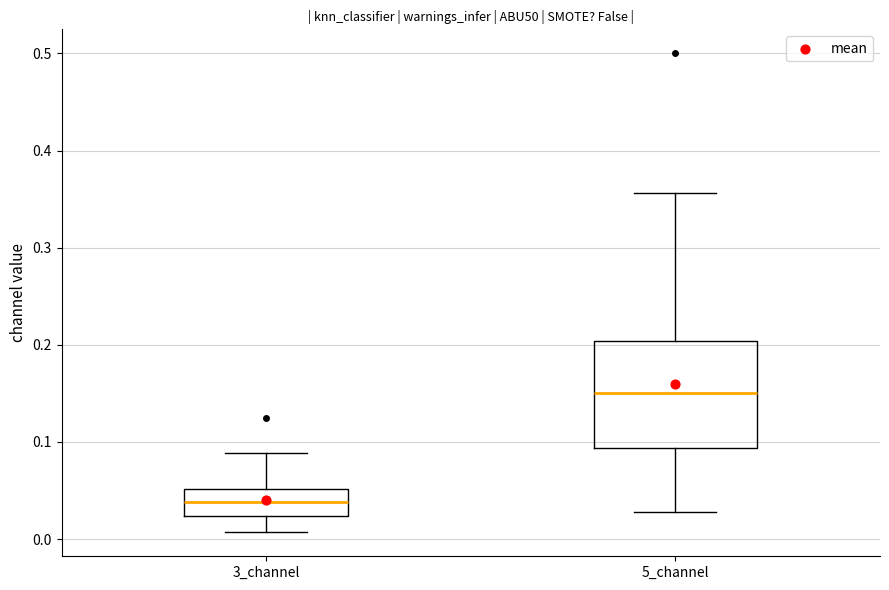

Reading left to right, read every box against the y-axis: the position of its median line, the range the box covers, and the ends of its whiskers. The values are not printed on the chart, so give them approximately, as read against the axis.

3_channel: median 0.04, box 0.02 to 0.05, whiskers 0.01 to 0.09
5_channel: median 0.15, box 0.09 to 0.20, whiskers 0.03 to 0.36